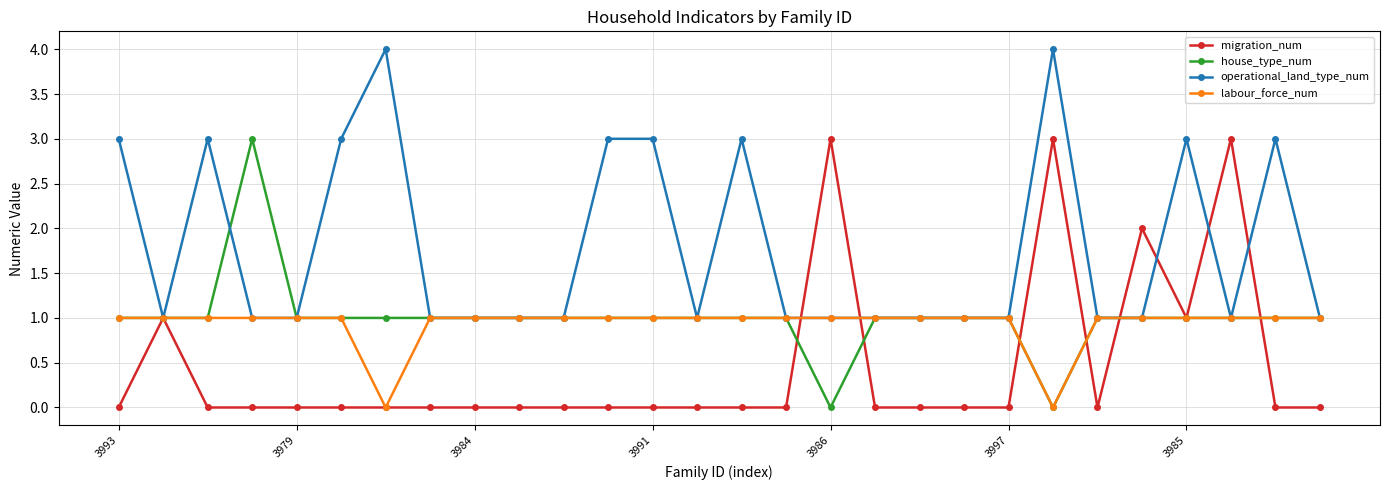

What is the highest value of the house_type_num series?

3